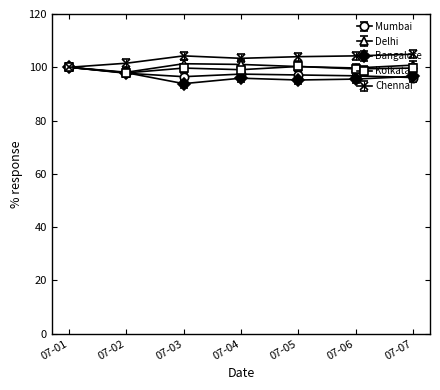

What is the approximate value of Delhi at 07-02?

98.1